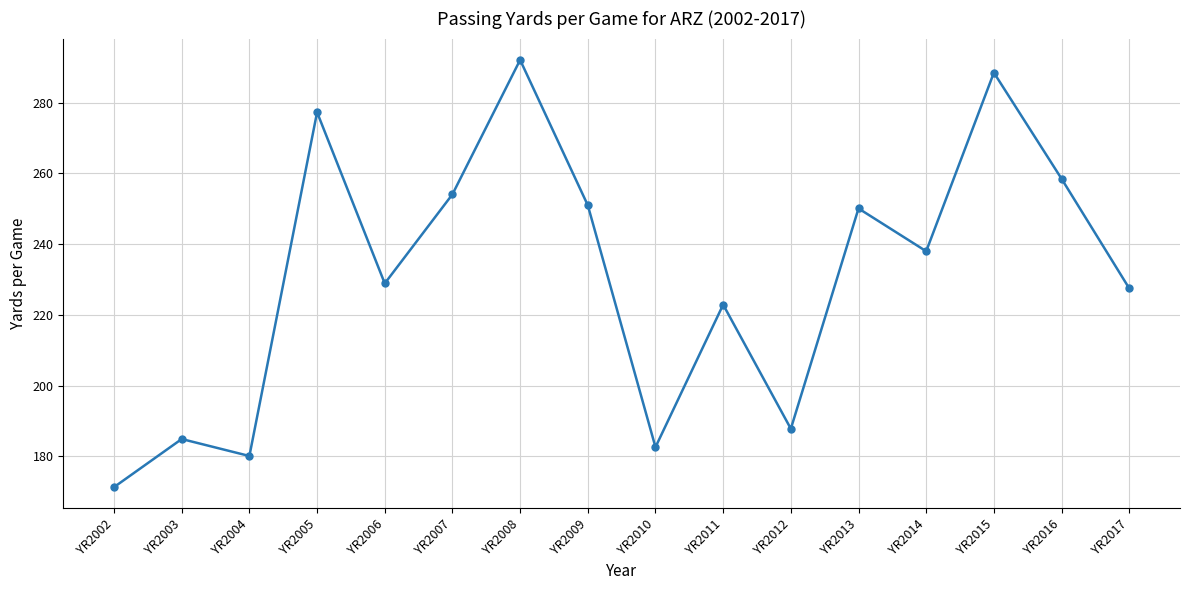

The value at YR2004 is 180.1. True or false?

True